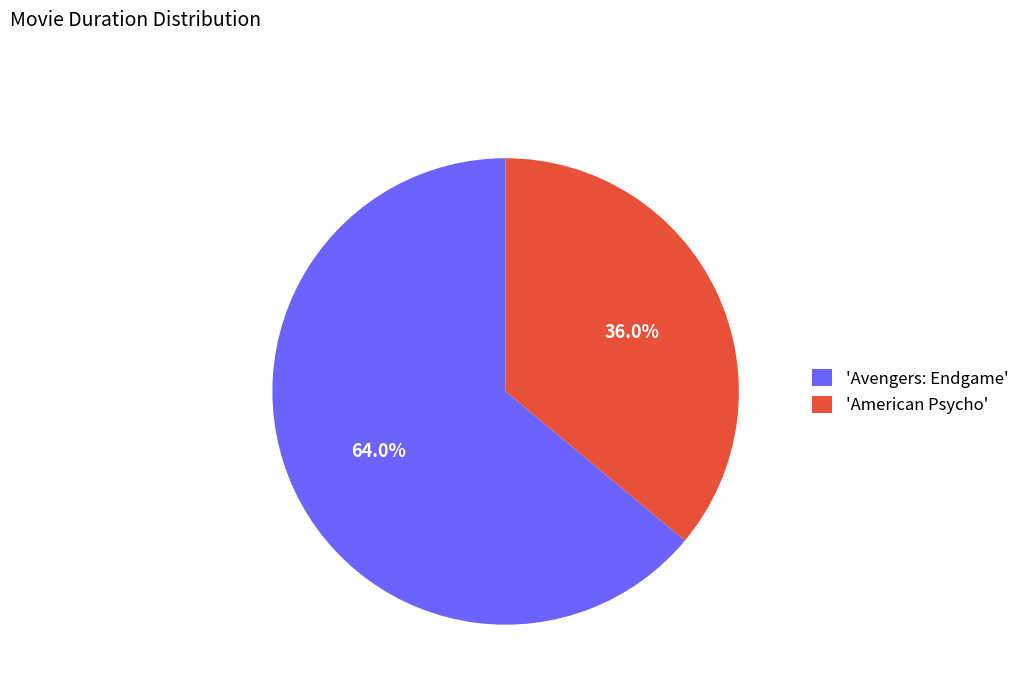

What percentage do 'American Psycho' and 'Avengers: Endgame' together represent?

100.0%